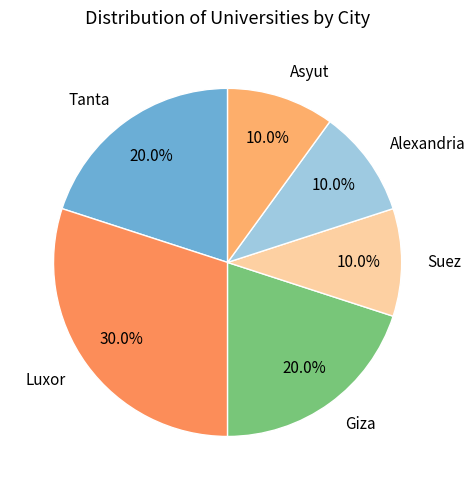

The Suez slice represents 1% of the pie. True or false?

False